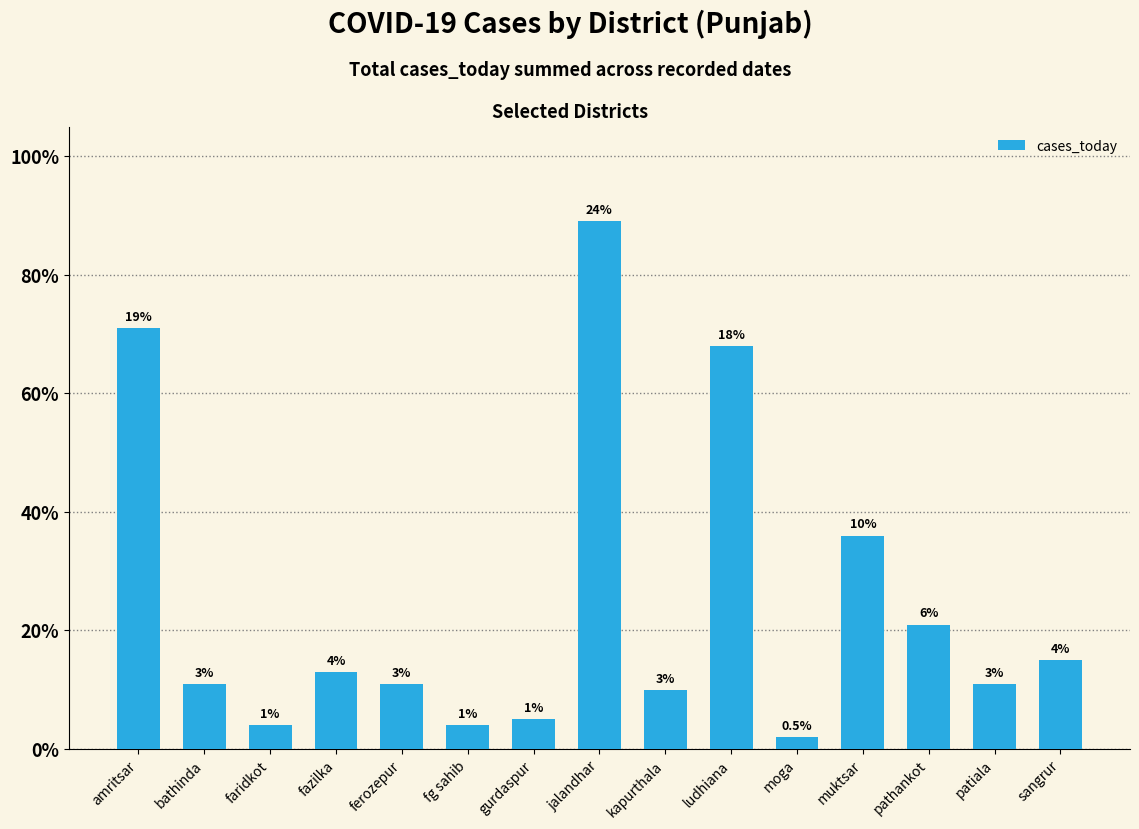

Is it true that the value at muktsar is 22?

False